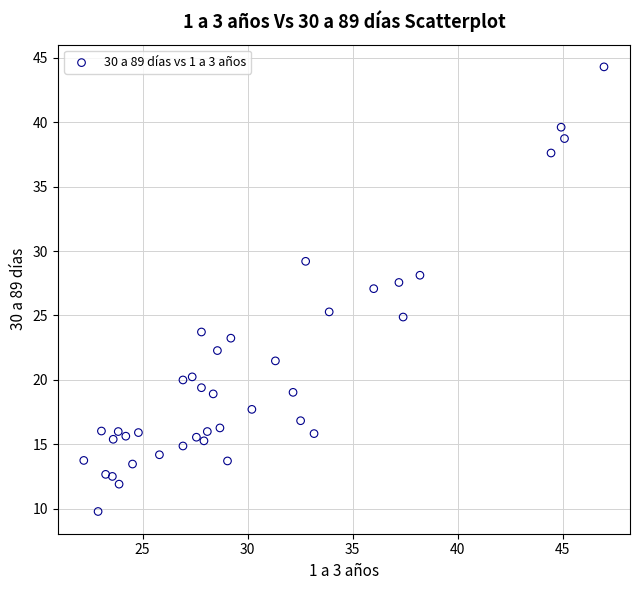

What is the range of Y values (max minus min)?

34.5